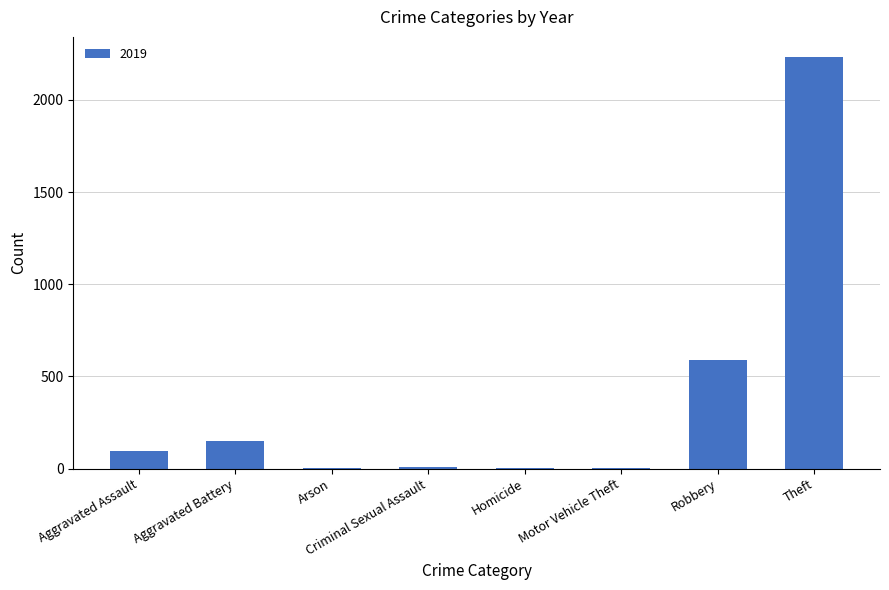

What is the sum of the values at Robbery and Aggravated Assault?

689